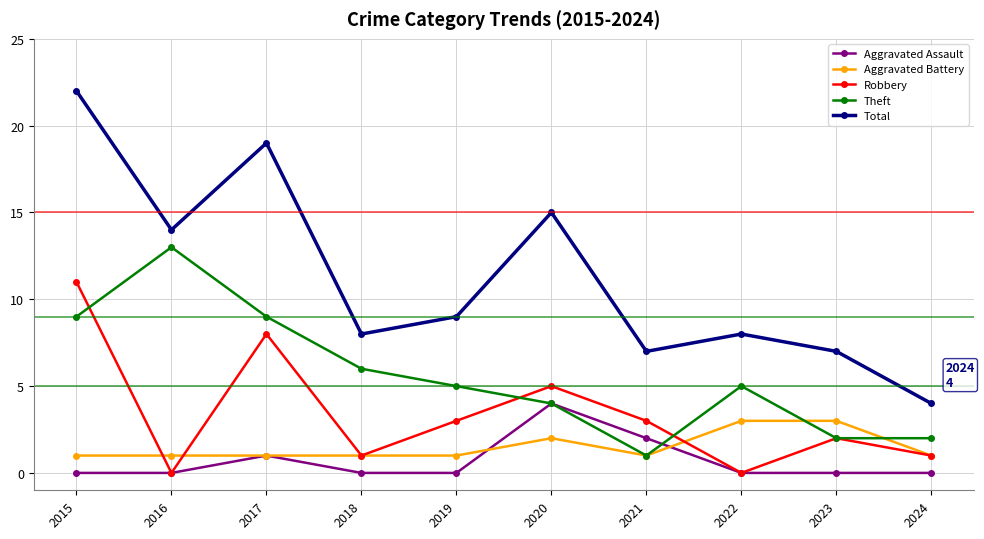

At how many categories does at least one series exceed 5?

9